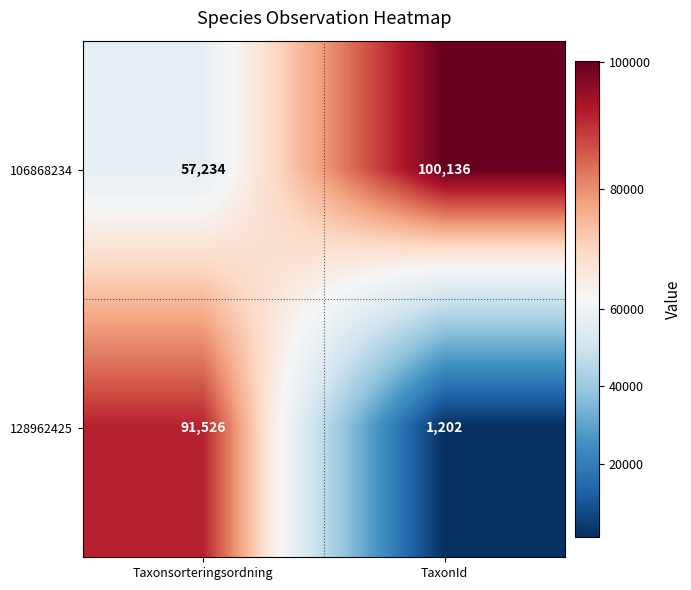

At how many categories does at least one series exceed 24700?

2